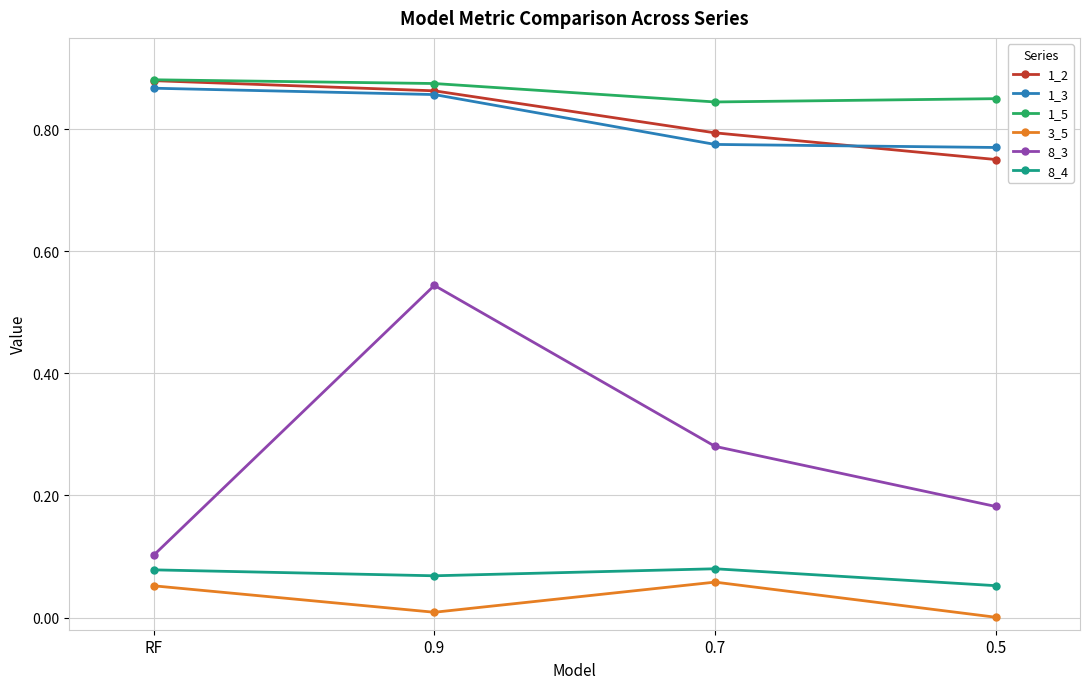

Which series has the largest total across all categories?

1_5